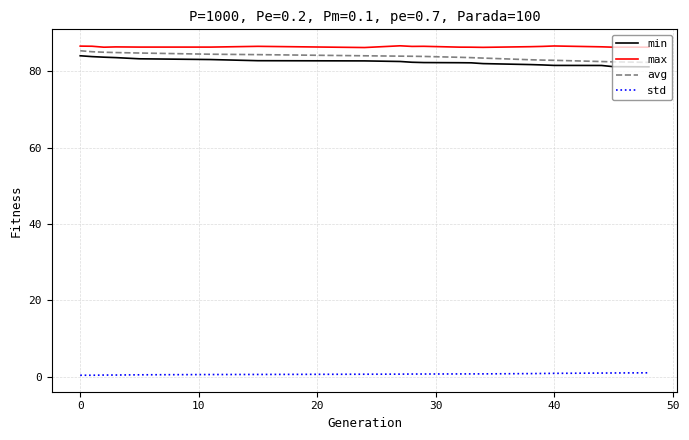

What is the difference between the second highest and minimum values in the max series?

0.4